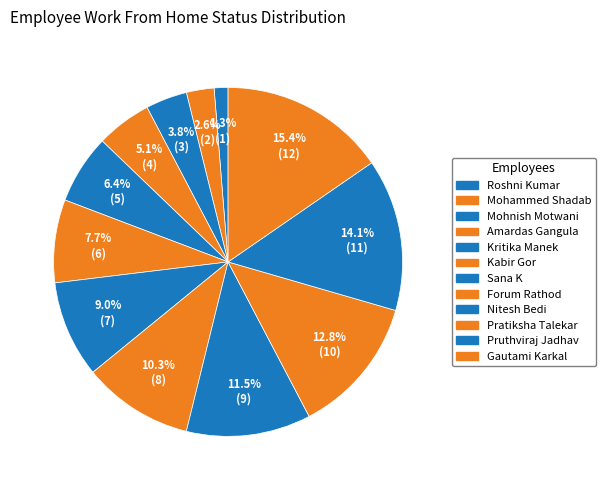

How many segments does this pie chart have?

12